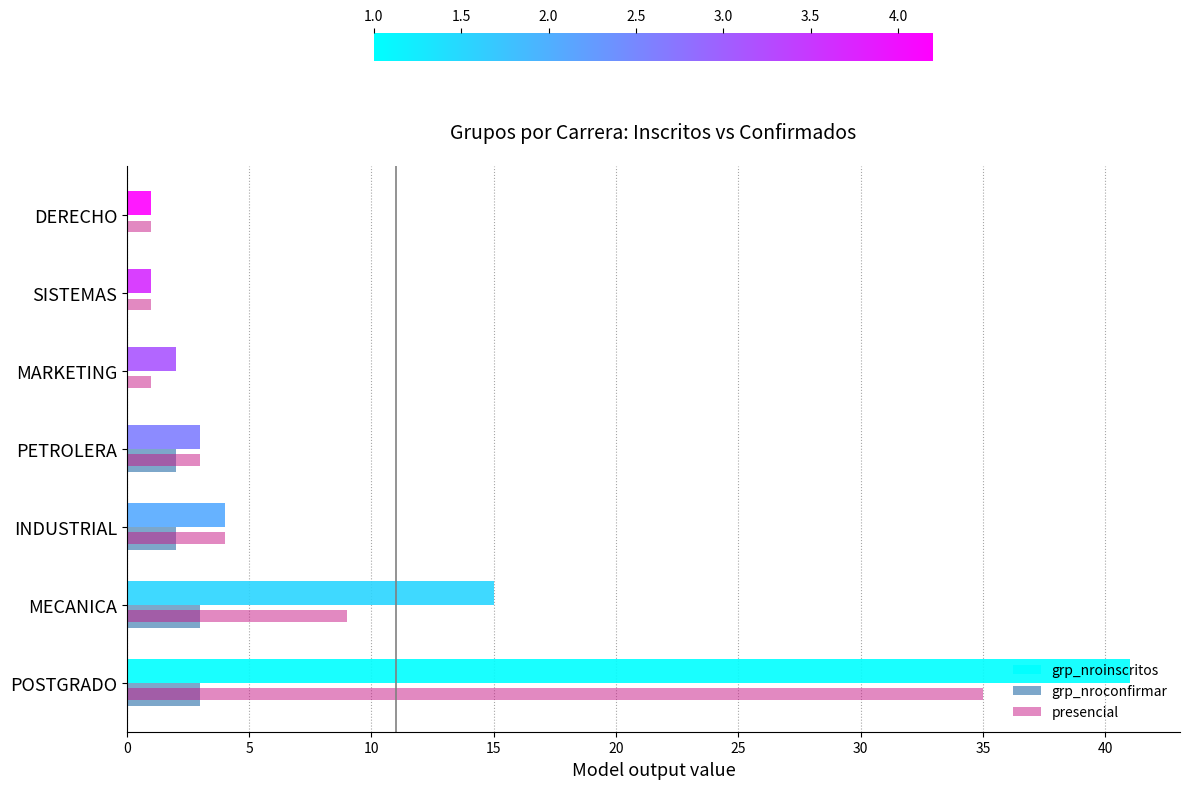

What is the sum of the grp_nroinscritos values at SISTEMAS and MARKETING?

3